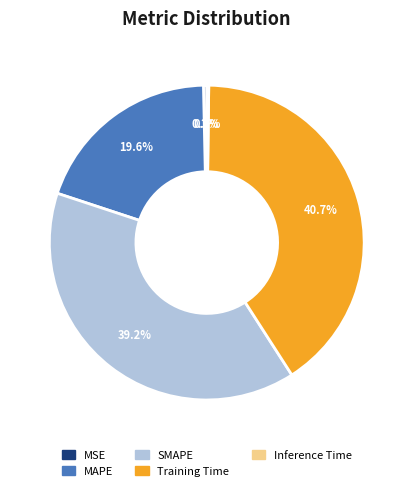

Is it true that MSE is 0% of the pie?

True